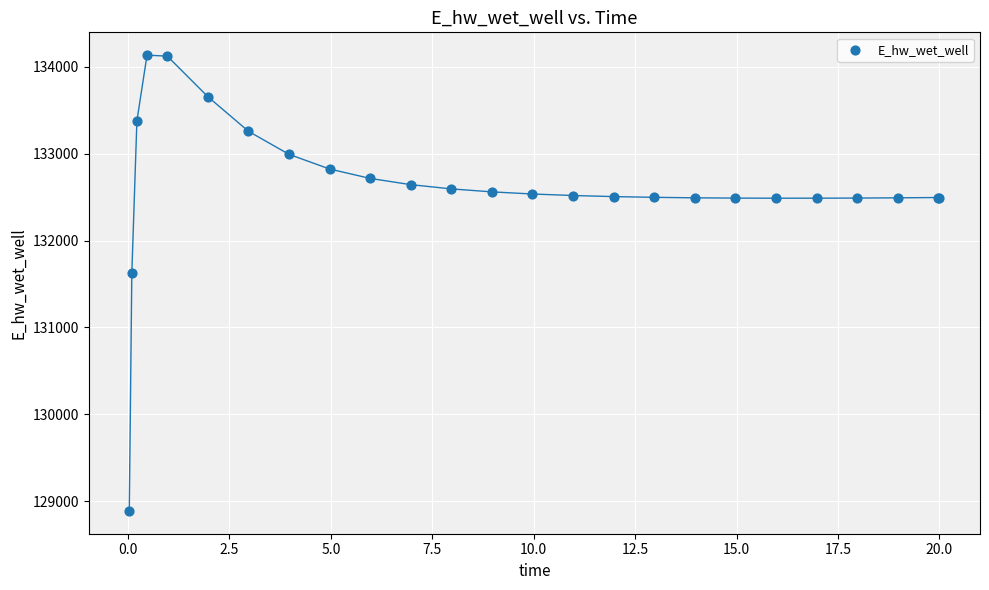

What Y value in the scatter plot is closest to 131511?

131624.1